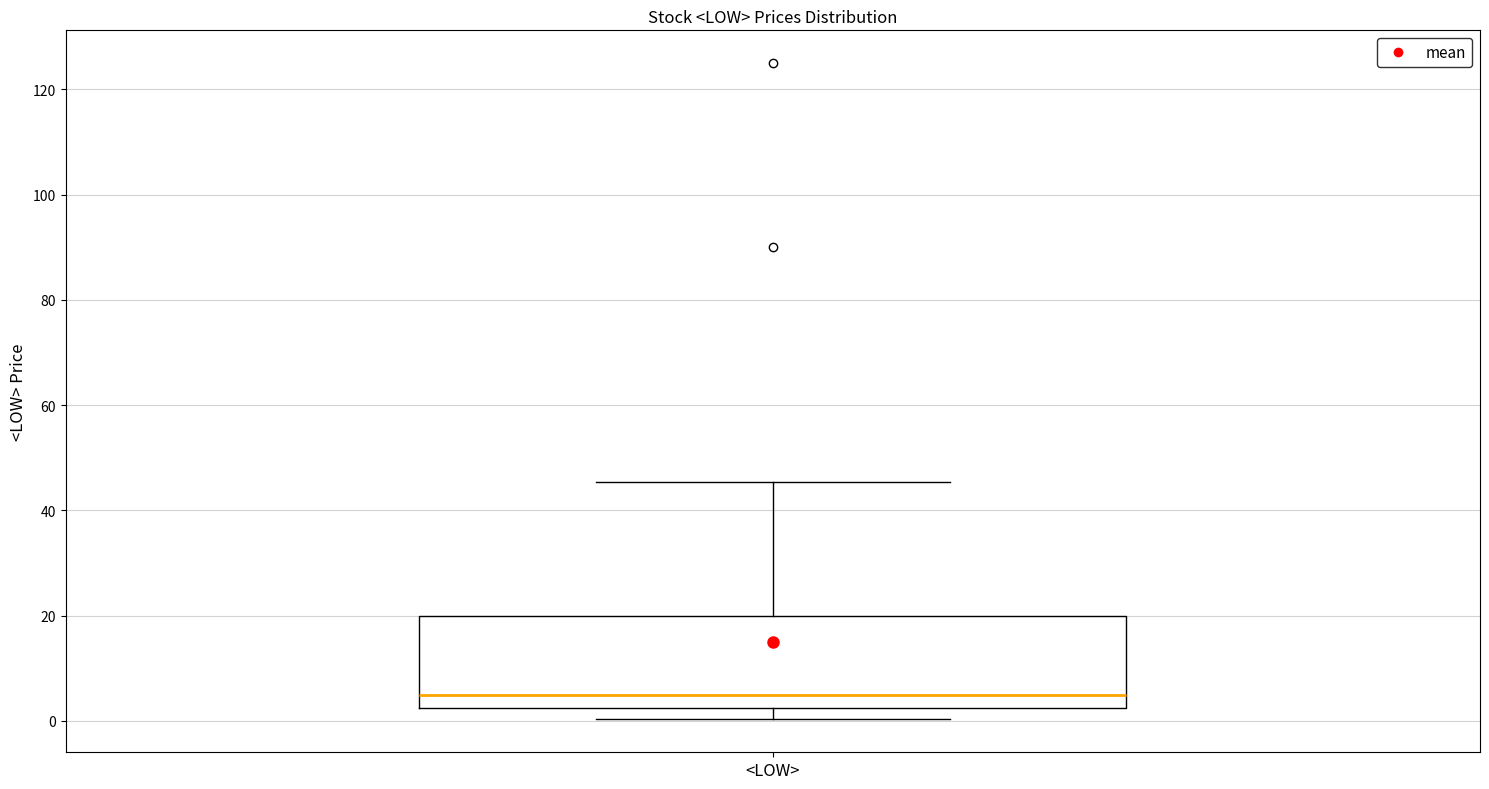

Where does the upper whisker of the box for <LOW> end on the y-axis? The values are not printed on the chart, so give them approximately, as read against the axis.

46